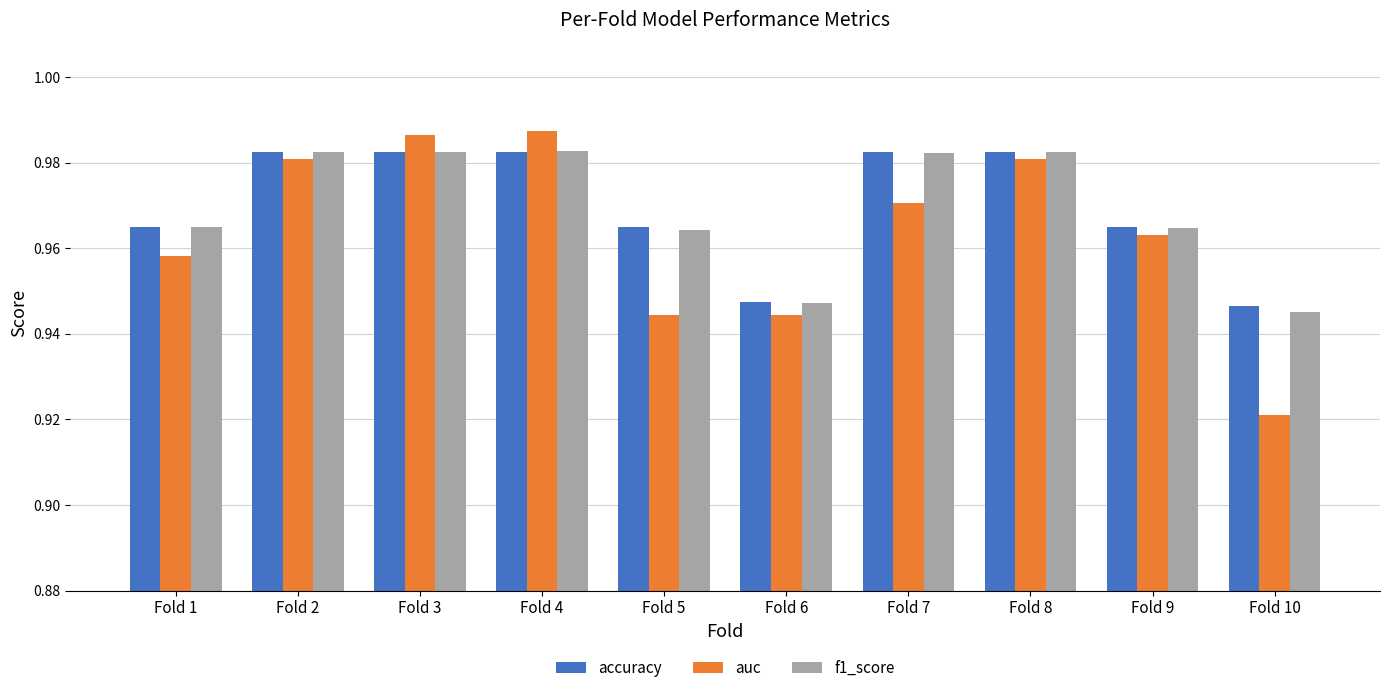

At which label does auc reach its minimum?

Fold 10